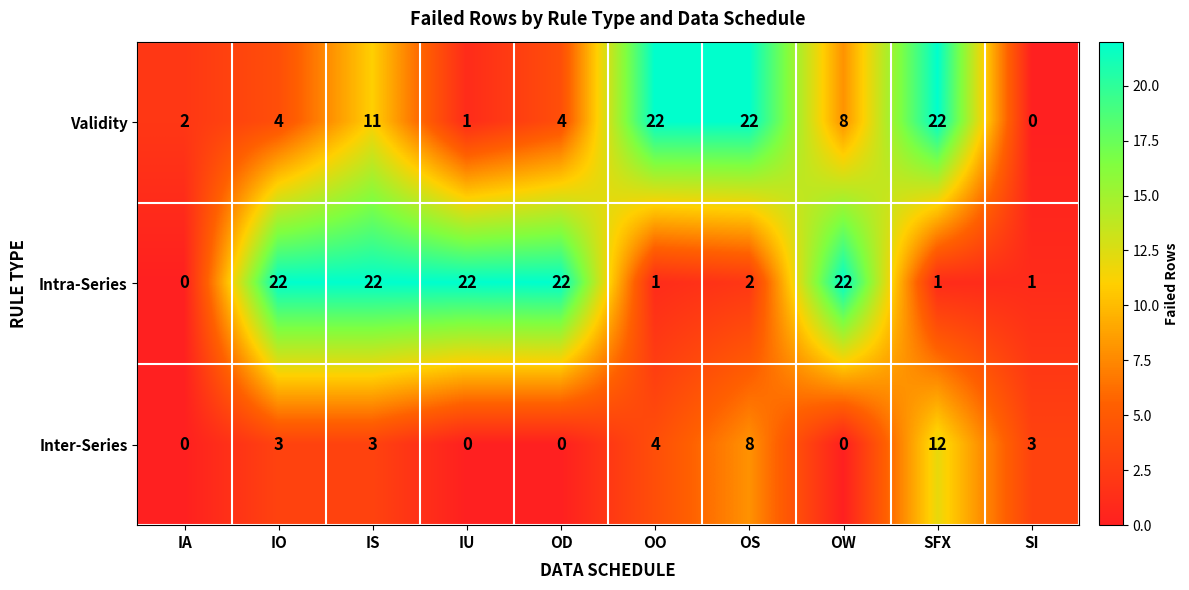

What is the spread (max minus min) of values at OS?

20